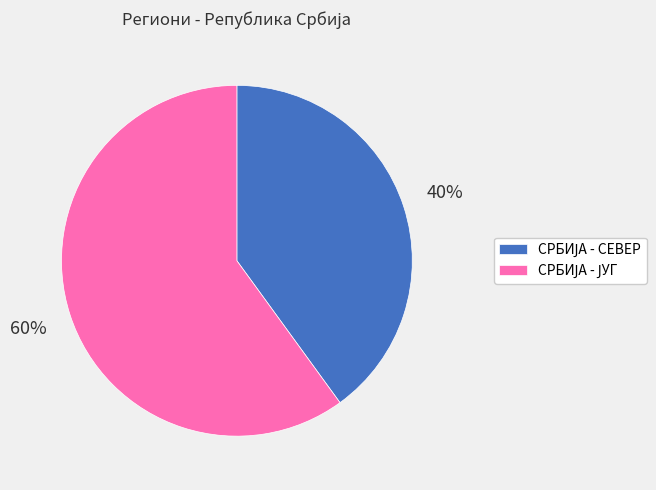

How many segments does this pie chart have?

2